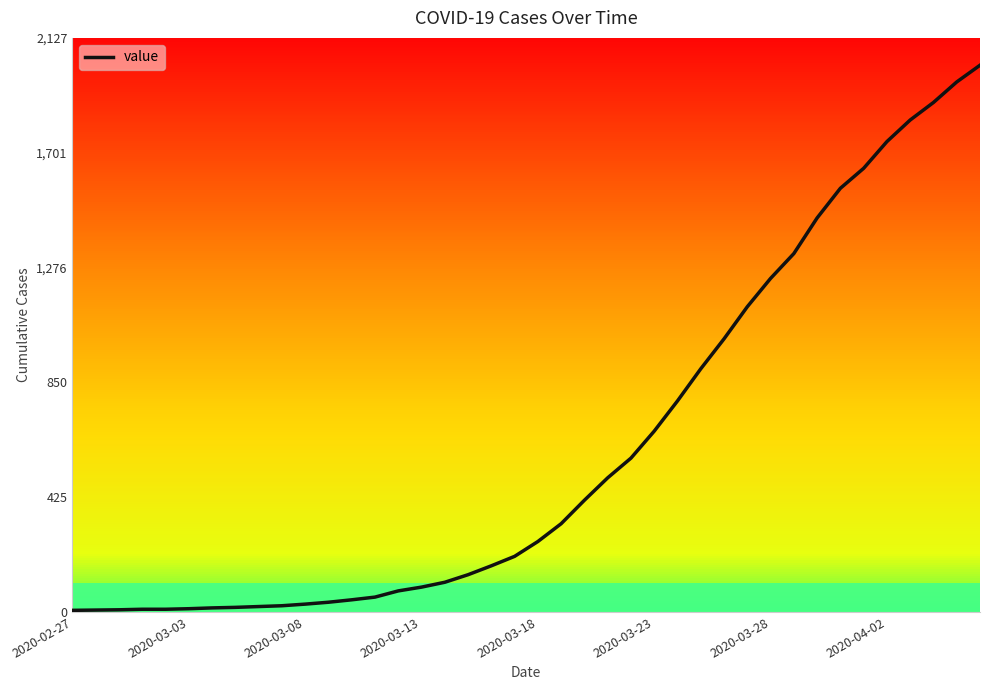

What is the maximum value shown in the chart?

2026